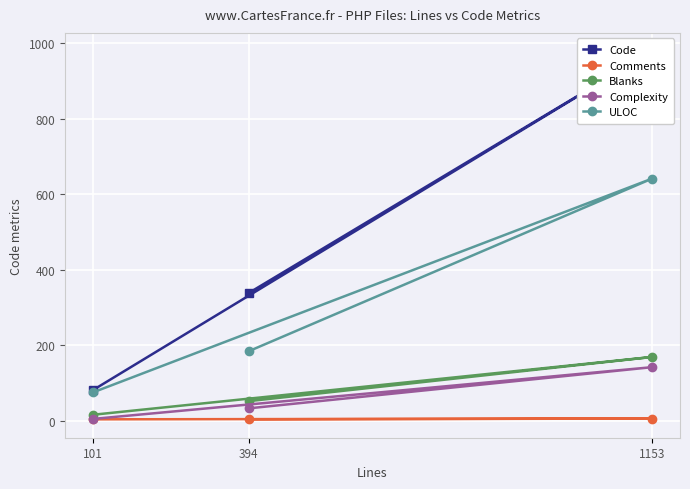

What is the difference between the second highest and minimum values in the Code series?

257